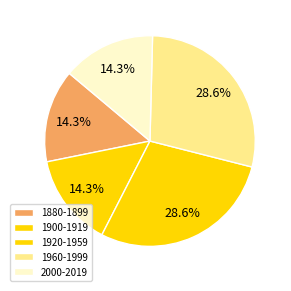

To the nearest percent, what is the difference between the largest and smallest slice percentages?

14%